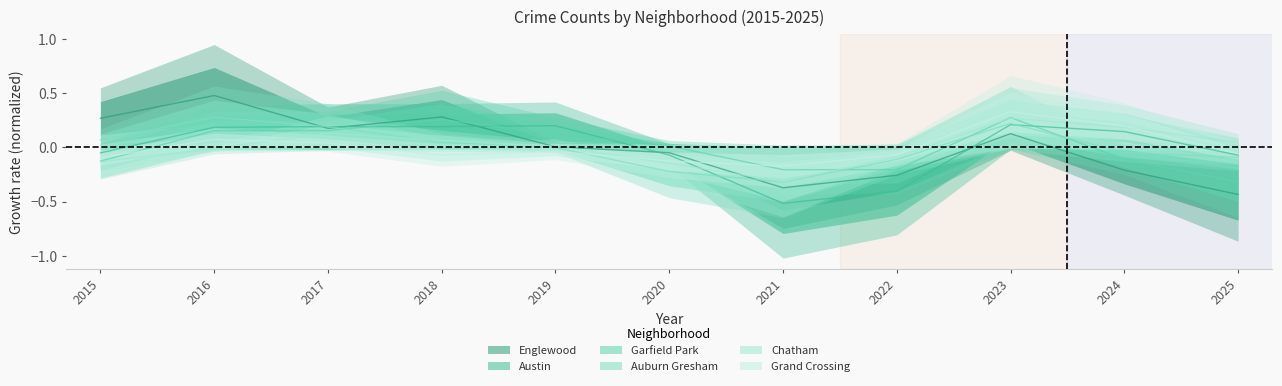

Reading right to left, what are all the values shown in this chart?

Austin: 2025=-0.1	2024=0.1	2023=0.2	2022=-0.4	2021=-0.5	2020=-0.1	2019=0.2	2018=0.2	2017=0.2	2016=0.2	2015=-0.1
Englewood: 2025=-0.4	2024=-0.2	2023=0.1	2022=-0.3	2021=-0.4	2020=-0.1	2019=0.0	2018=0.3	2017=0.2	2016=0.5	2015=0.3
Auburn Gresham: 2025=-0.1	2024=-0.0	2023=0.2	2022=-0.1	2021=-0.3	2020=-0.2	2019=-0.0	2018=0.0	2017=0.2	2016=0.3	2015=0.1
Garfield Park: 2025=-0.3	2024=-0.1	2023=0.3	2022=-0.2	2021=-0.2	2020=0.0	2019=0.1	2018=0.3	2017=0.2	2016=0.2	2015=-0.1
Chatham: 2025=0.0	2024=0.2	2023=0.3	2022=-0.1	2021=-0.3	2020=-0.1	2019=0.0	2018=0.1	2017=0.1	2016=-0.0	2015=-0.1
Grand Crossing: 2025=-0.1	2024=0.2	2023=0.3	2022=-0.1	2021=-0.2	2020=-0.1	2019=-0.0	2018=-0.1	2017=0.0	2016=0.1	2015=-0.1